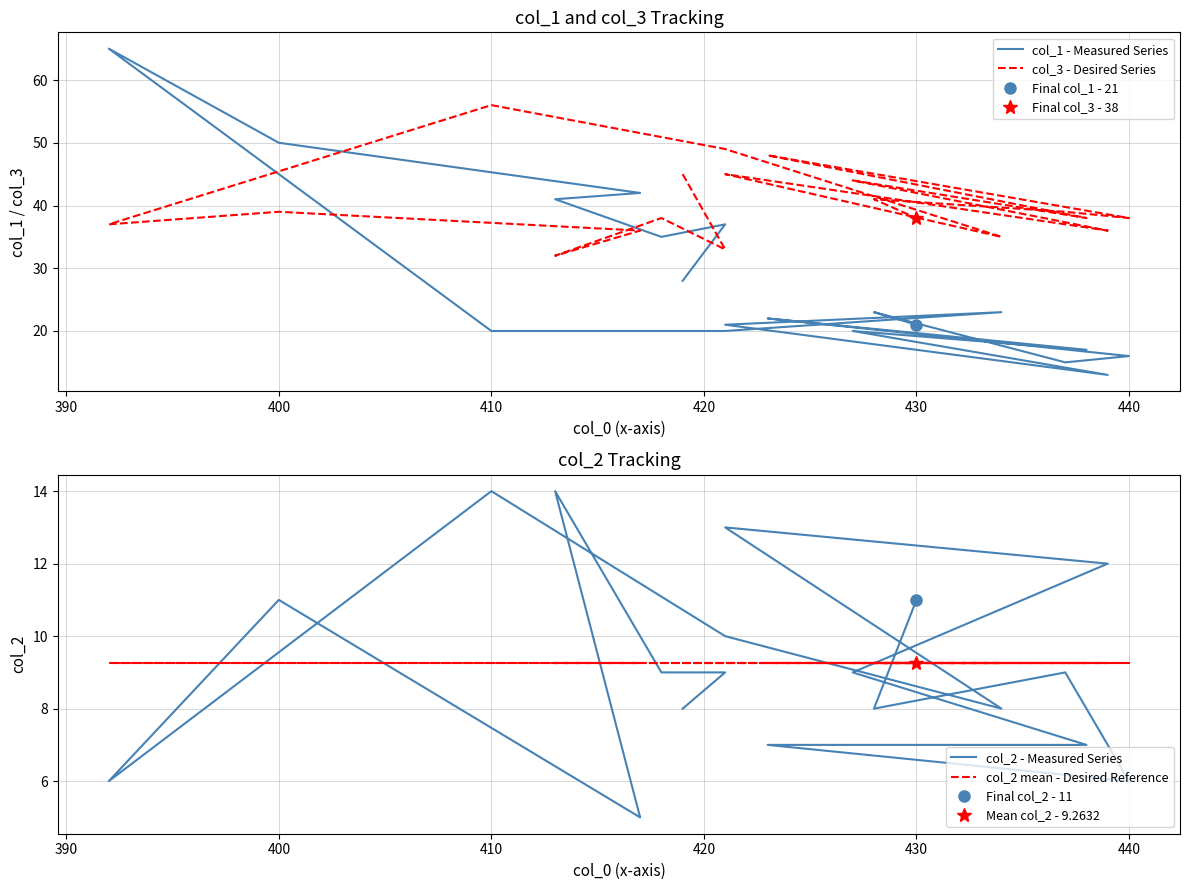

List the series in order of their peak value, lowest first.

col_2 mean - Desired Reference, col_2 - Measured Series, col_3 - Desired Series, col_1 - Measured Series